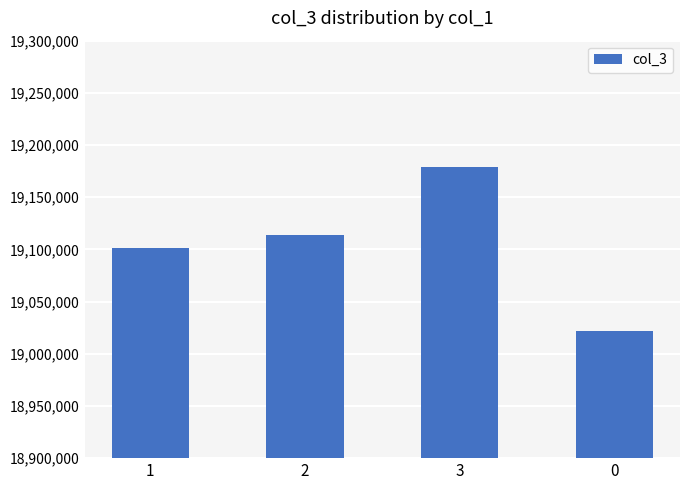

How many categories are shown in the chart?

4